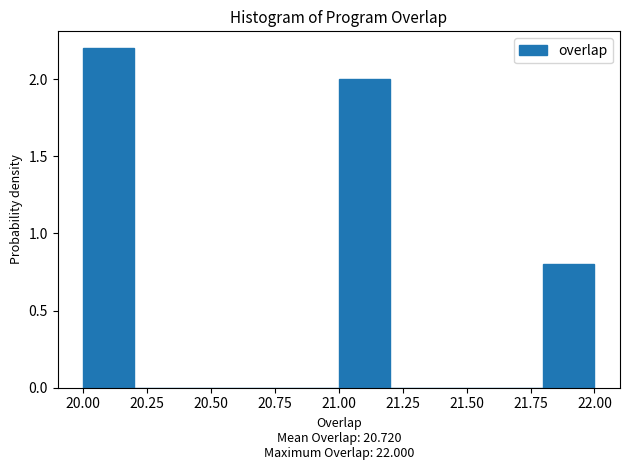

What is the height of the bar covering 21.8 to 22.0 on the x-axis? The values are not printed on the chart, so give them approximately, as read against the axis.

0.8